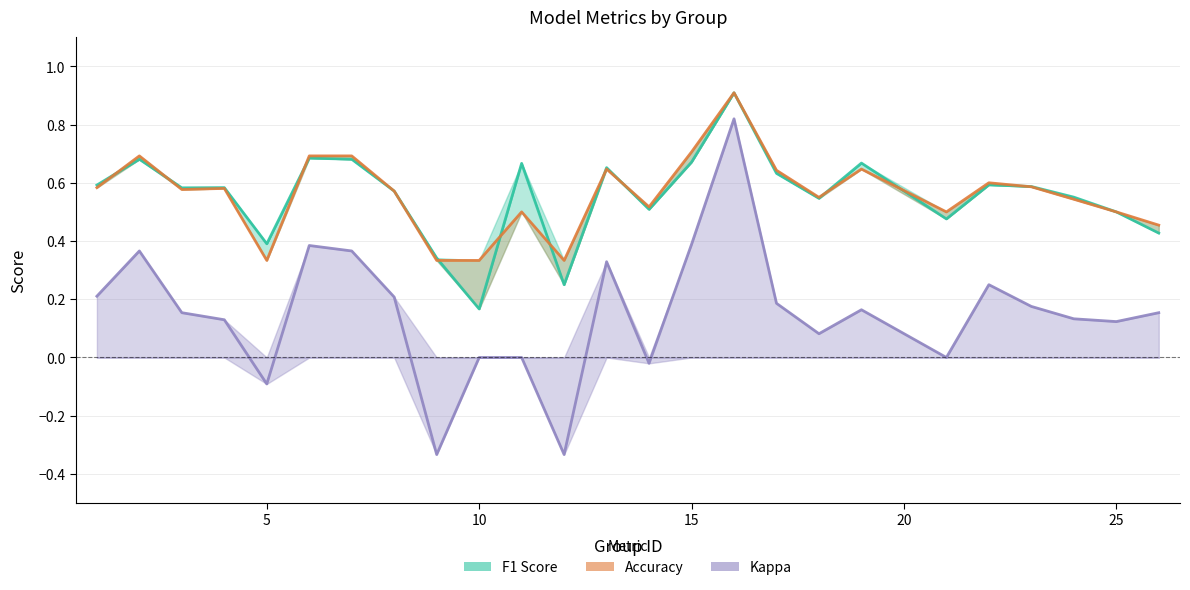

Where is accuracy nearest to the value 0?

5